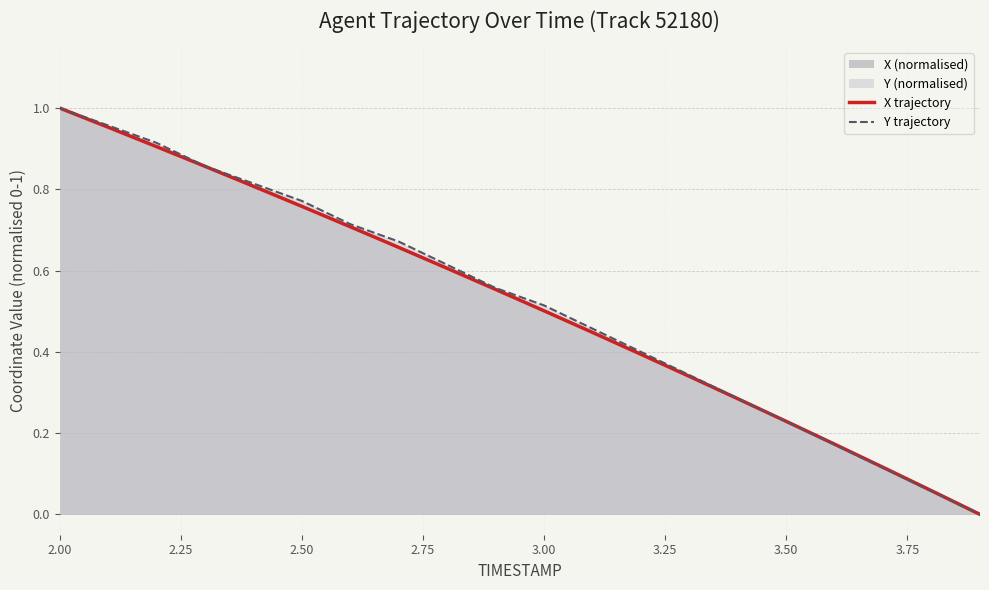

At which category is the sum across all series the highest?

2.00